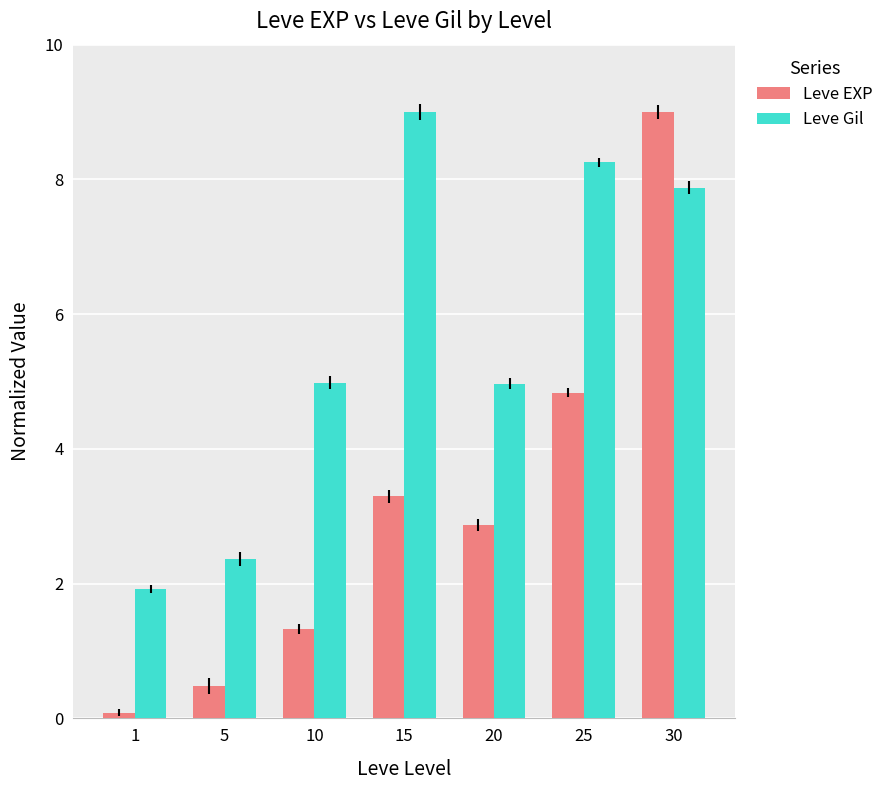

What is the sum of the Leve EXP values at 30 and 5?

9.5